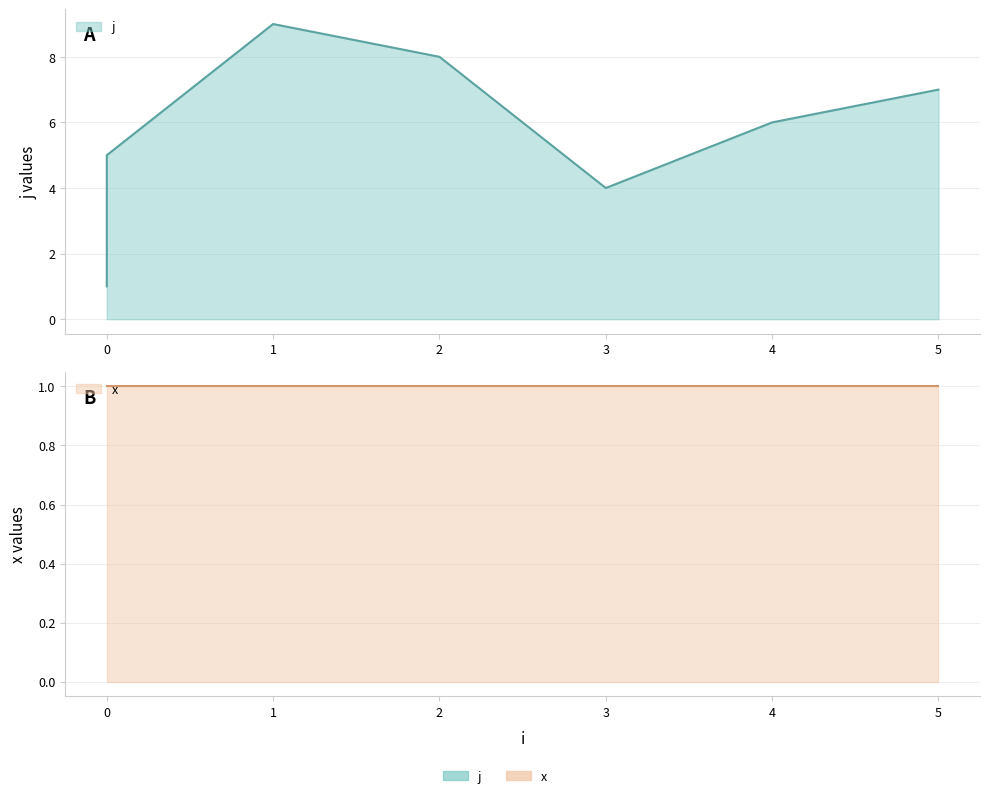

Where does the data first go above 5?

1